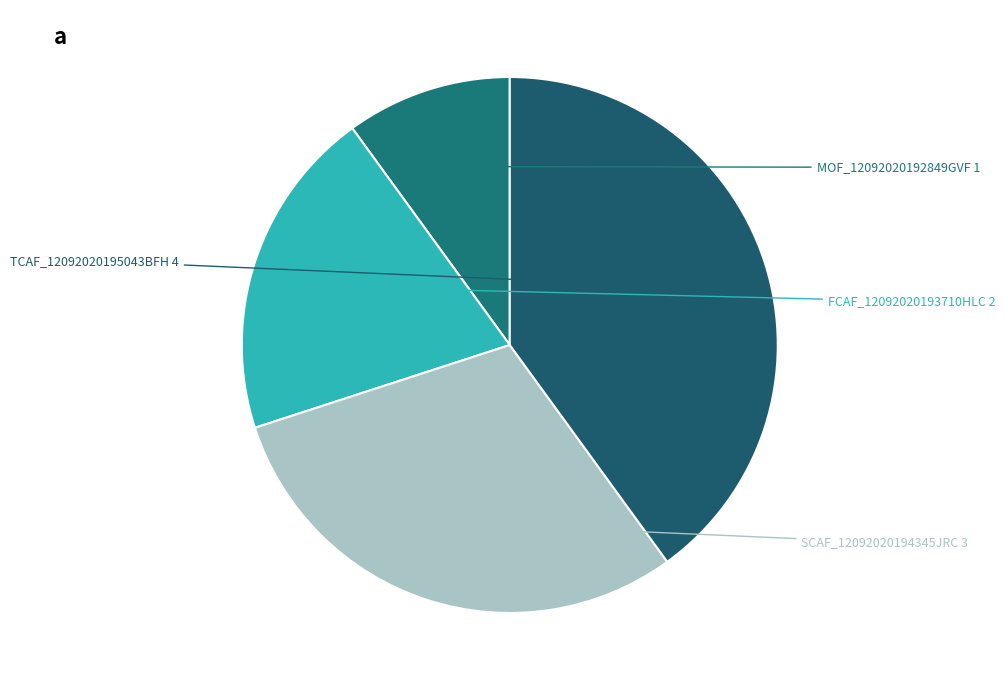

The FCAF_12092020193710HLC slice represents 20% of the pie. True or false?

True